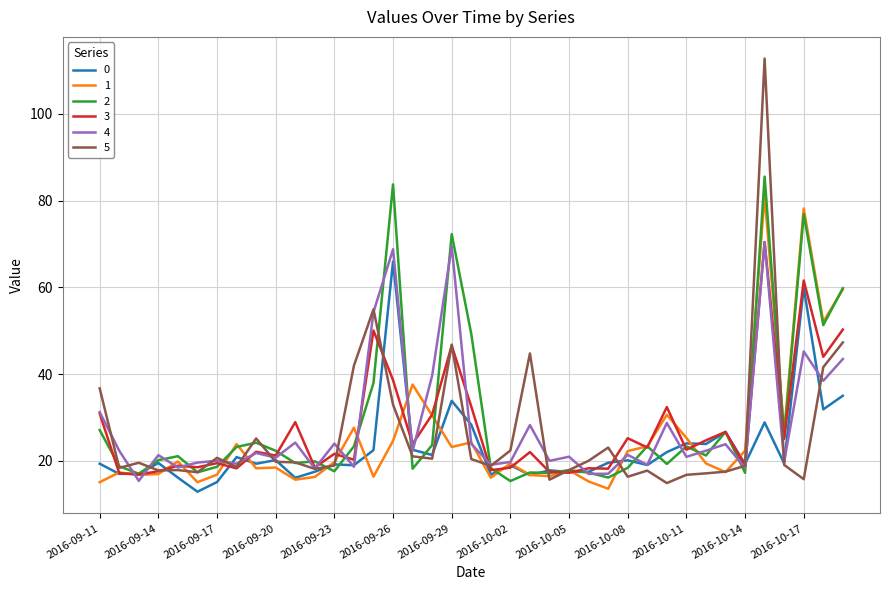

Which series has the largest range (max minus min)?

5